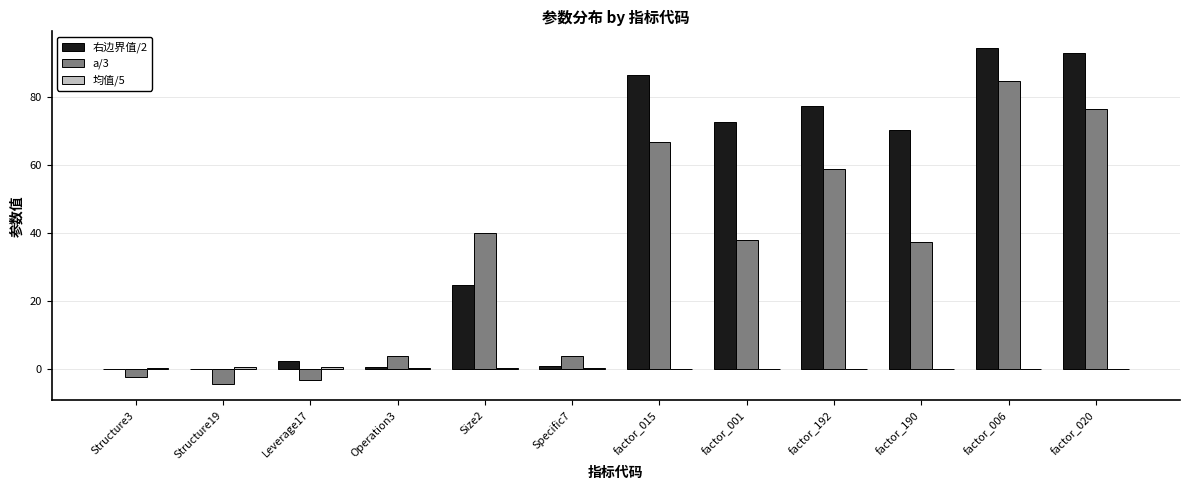

What is the sum of all 右边界值/2 values?

524.0